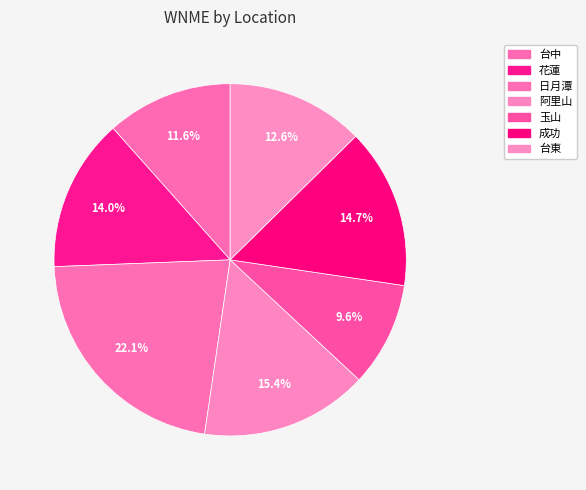

How many segments does this pie chart have?

7